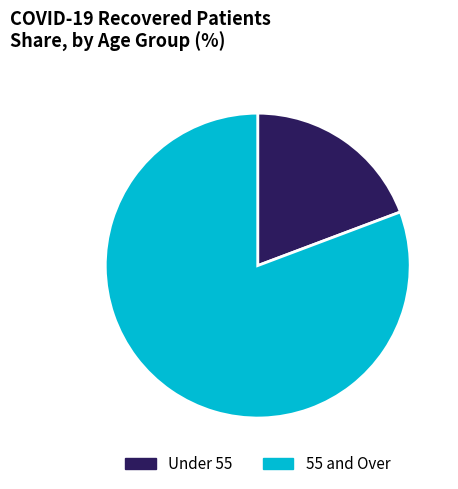

Rank the categories by value from lowest to highest.

Under 55, 55 and Over